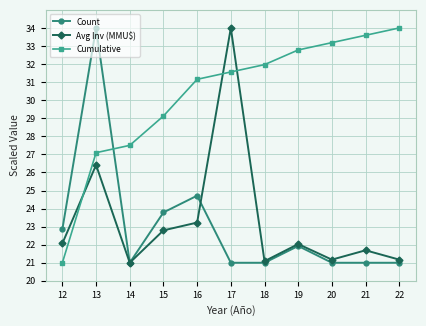

At which label does Cumulative reach its minimum?

12